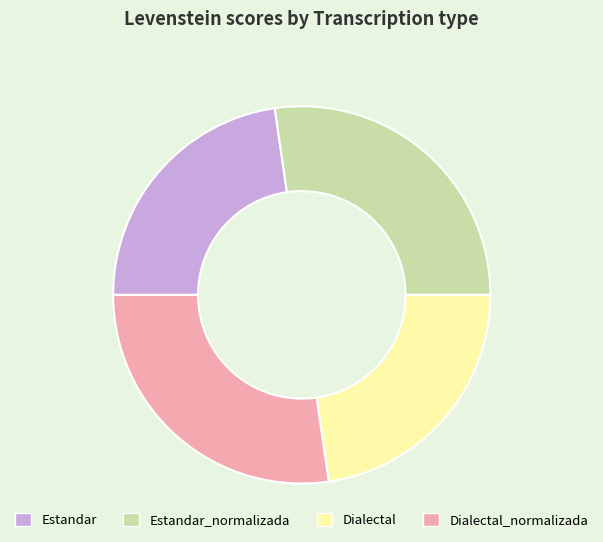

Does Dialectal represent more than half of the total?

No